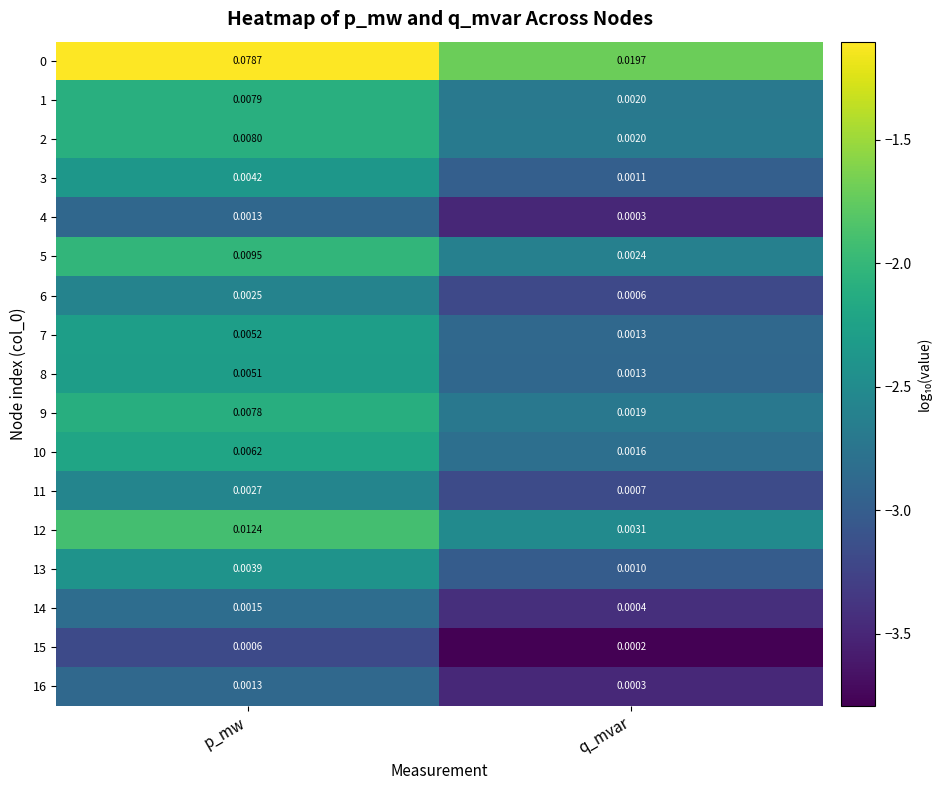

Rank the categories by 16 value from highest to lowest.

p_mw, q_mvar